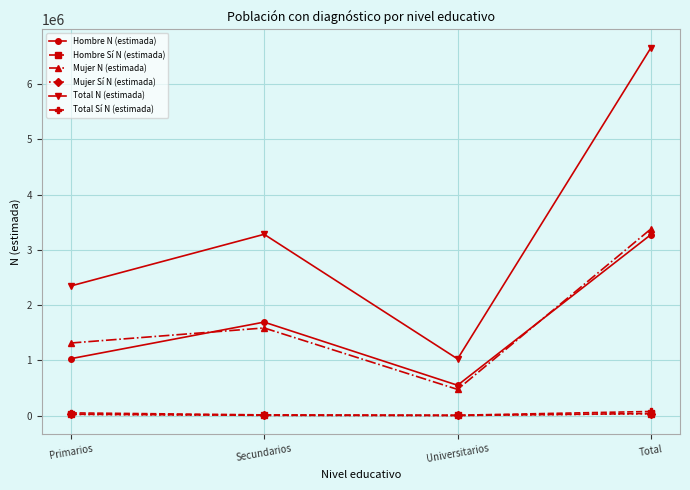

At how many categories does at least one series exceed 5146506?

1